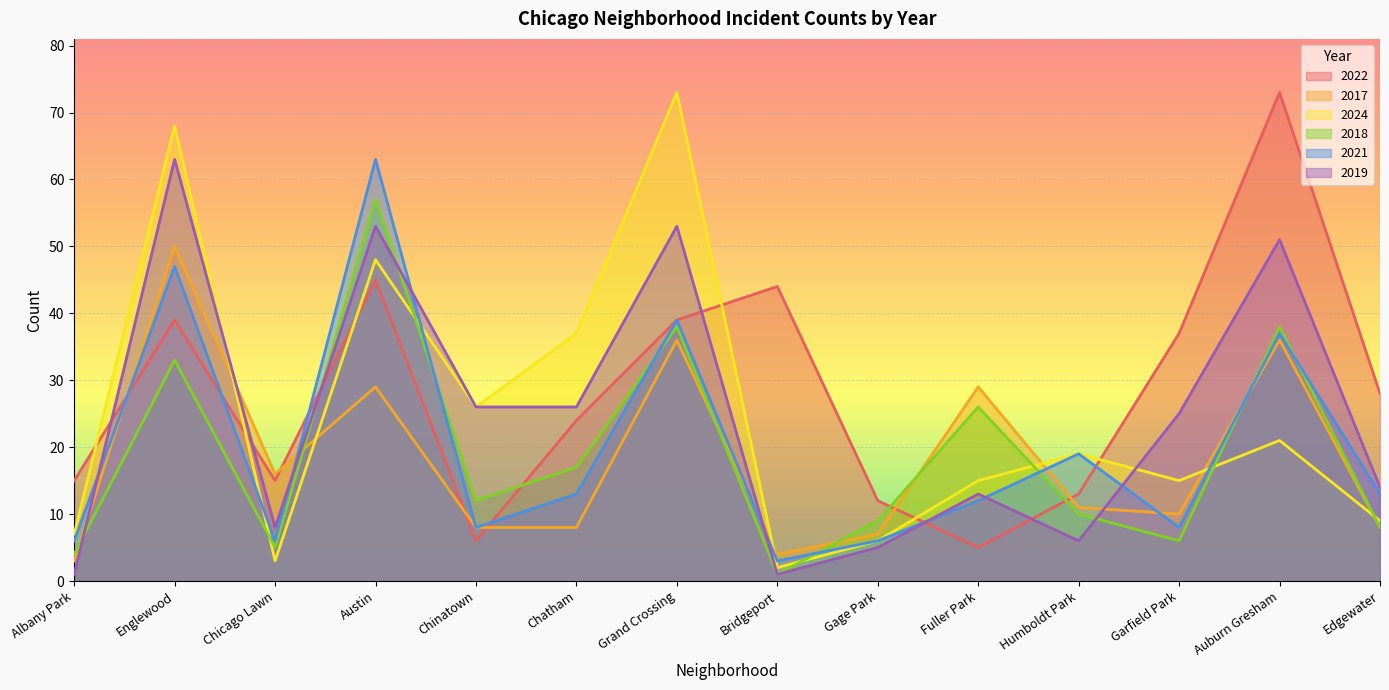

True or false: 2019 has more than 2 points higher than both neighbors.

True